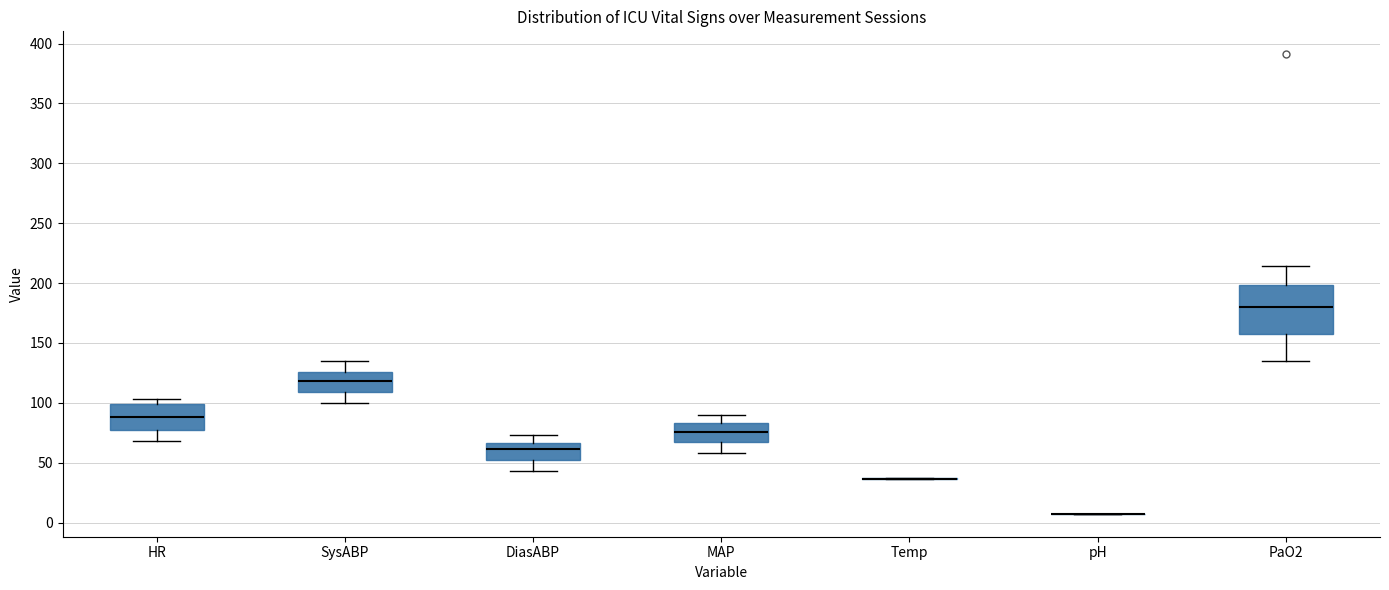

Reading left to right, transcribe this box plot: for each box, give where its median line is, the range the box spans, and where its two whiskers end, as read against the y-axis. The values are not printed on the chart, so give them approximately, as read against the axis.

HR: median 90, box 75 to 100, whiskers 70 to 105
SysABP: median 120, box 110 to 125, whiskers 100 to 135
DiasABP: median 60, box 50 to 65, whiskers 45 to 75
MAP: median 75, box 65 to 85, whiskers 60 to 90
Temp: box collapsed to a line at 35, whiskers 35 to 35
pH: box collapsed to a line at 5, whiskers 5 to 5
PaO2: median 180, box 160 to 200, whiskers 135 to 215